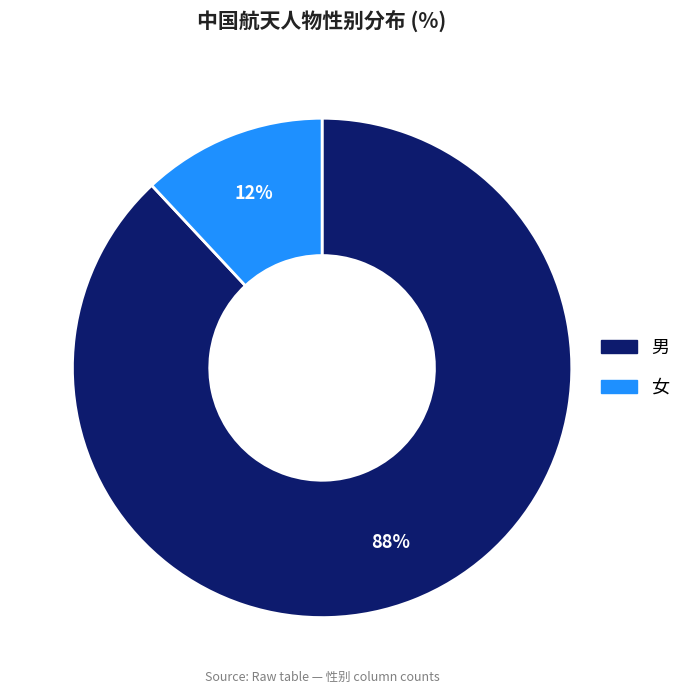

The 男 slice represents 88% of the pie. True or false?

True